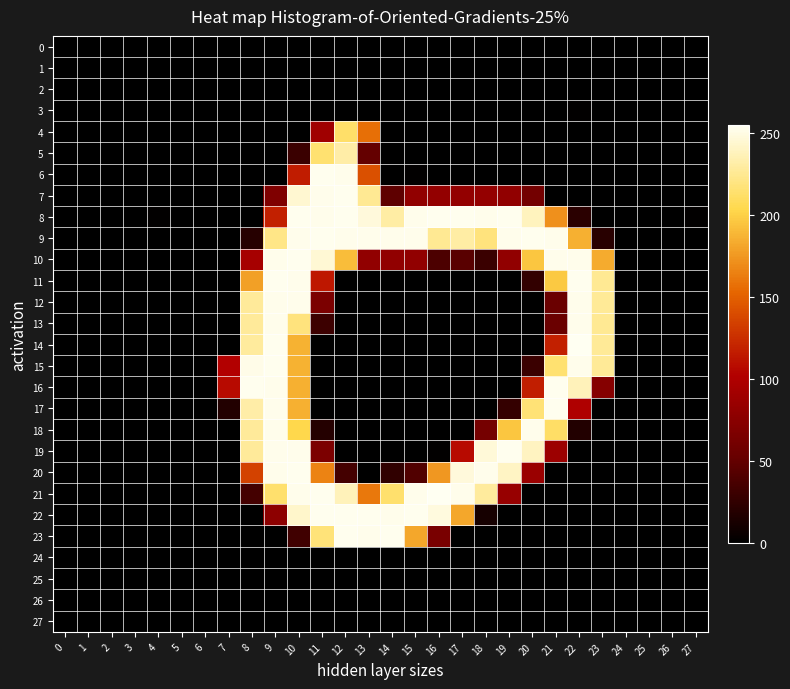

At how many categories does at least one series exceed 160?

16